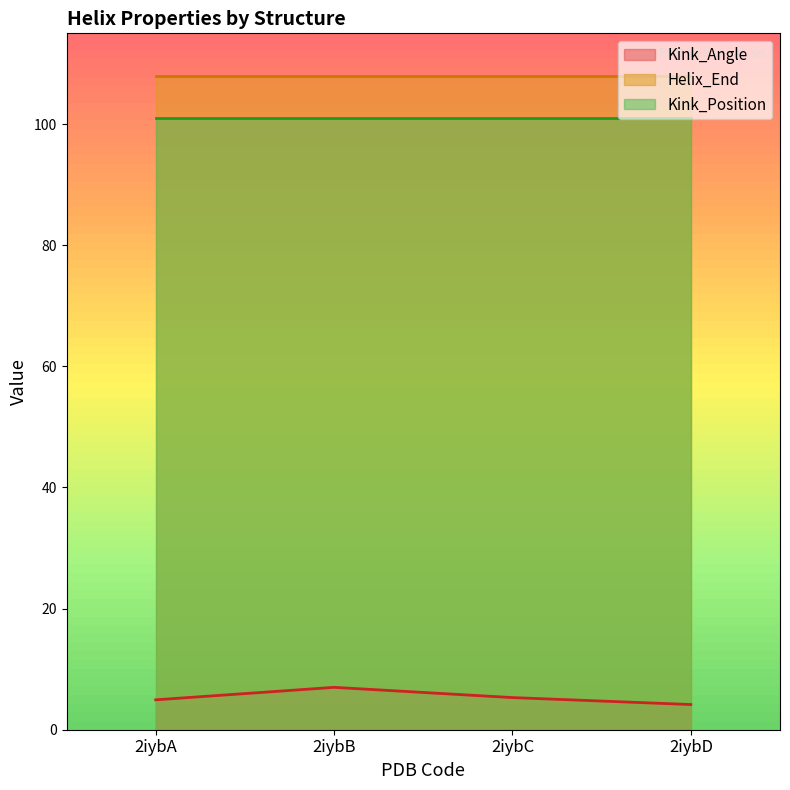

Rank the series by their maximum value, from highest to lowest.

Helix_End, Kink_Position, Kink_Angle